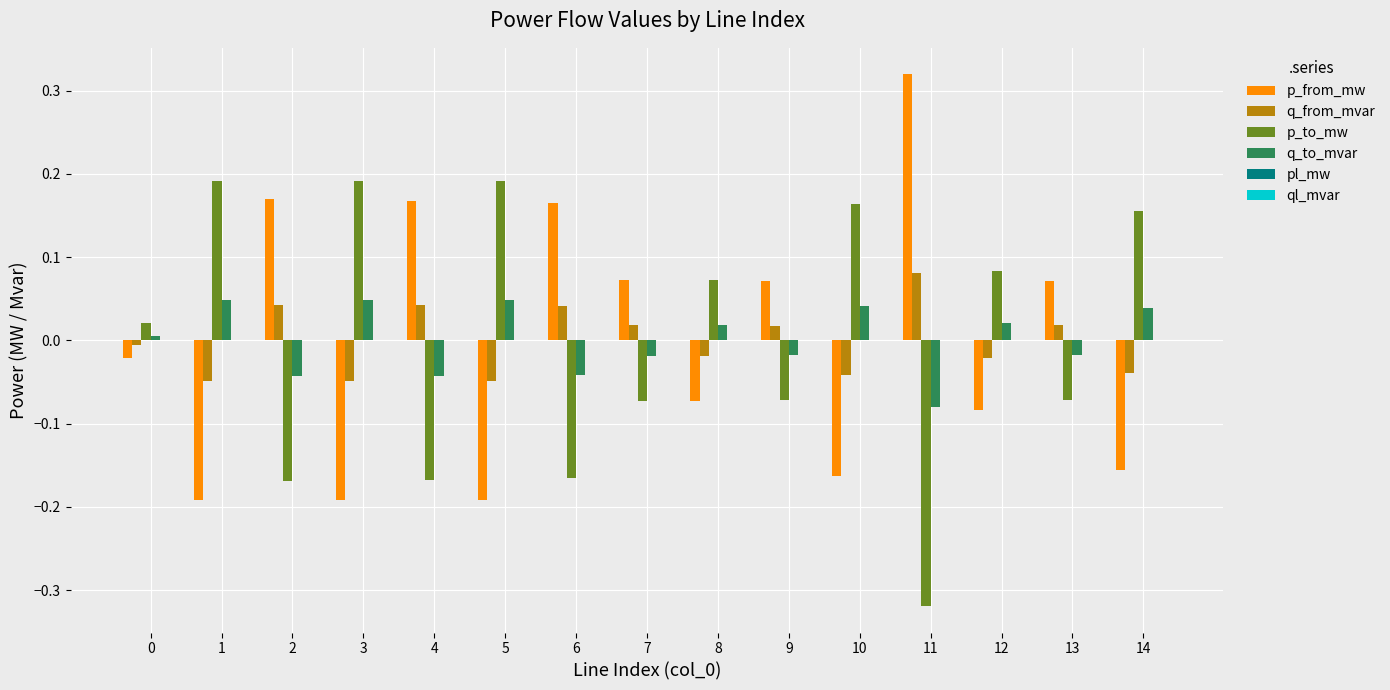

Which series has the largest total across all categories?

p_to_mw